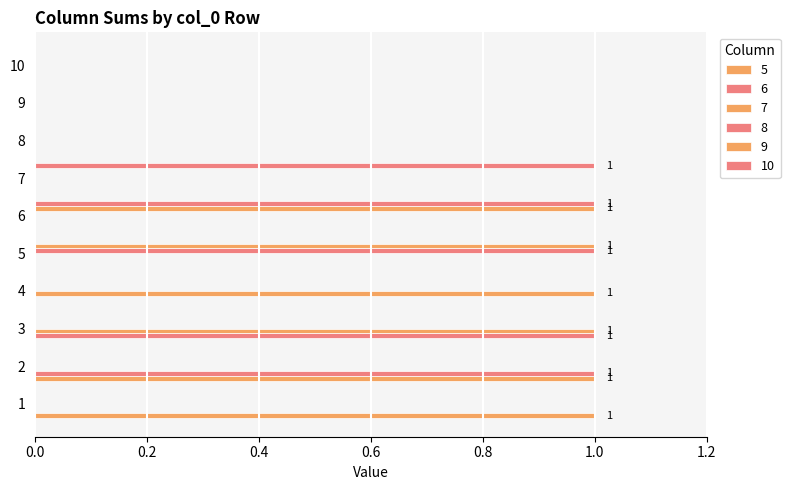

Reading left to right, transcribe all the data shown in this chart.

5: 1=1	2=1	3=0	4=0	5=0	6=0	7=0	8=0	9=0	10=0
6: 1=0	2=1	3=1	4=0	5=0	6=0	7=0	8=0	9=0	10=0
7: 1=0	2=0	3=1	4=1	5=0	6=0	7=0	8=0	9=0	10=0
8: 1=0	2=0	3=0	4=0	5=1	6=0	7=0	8=0	9=0	10=0
9: 1=0	2=0	3=0	4=0	5=1	6=1	7=0	8=0	9=0	10=0
10: 1=0	2=0	3=0	4=0	5=0	6=1	7=1	8=0	9=0	10=0